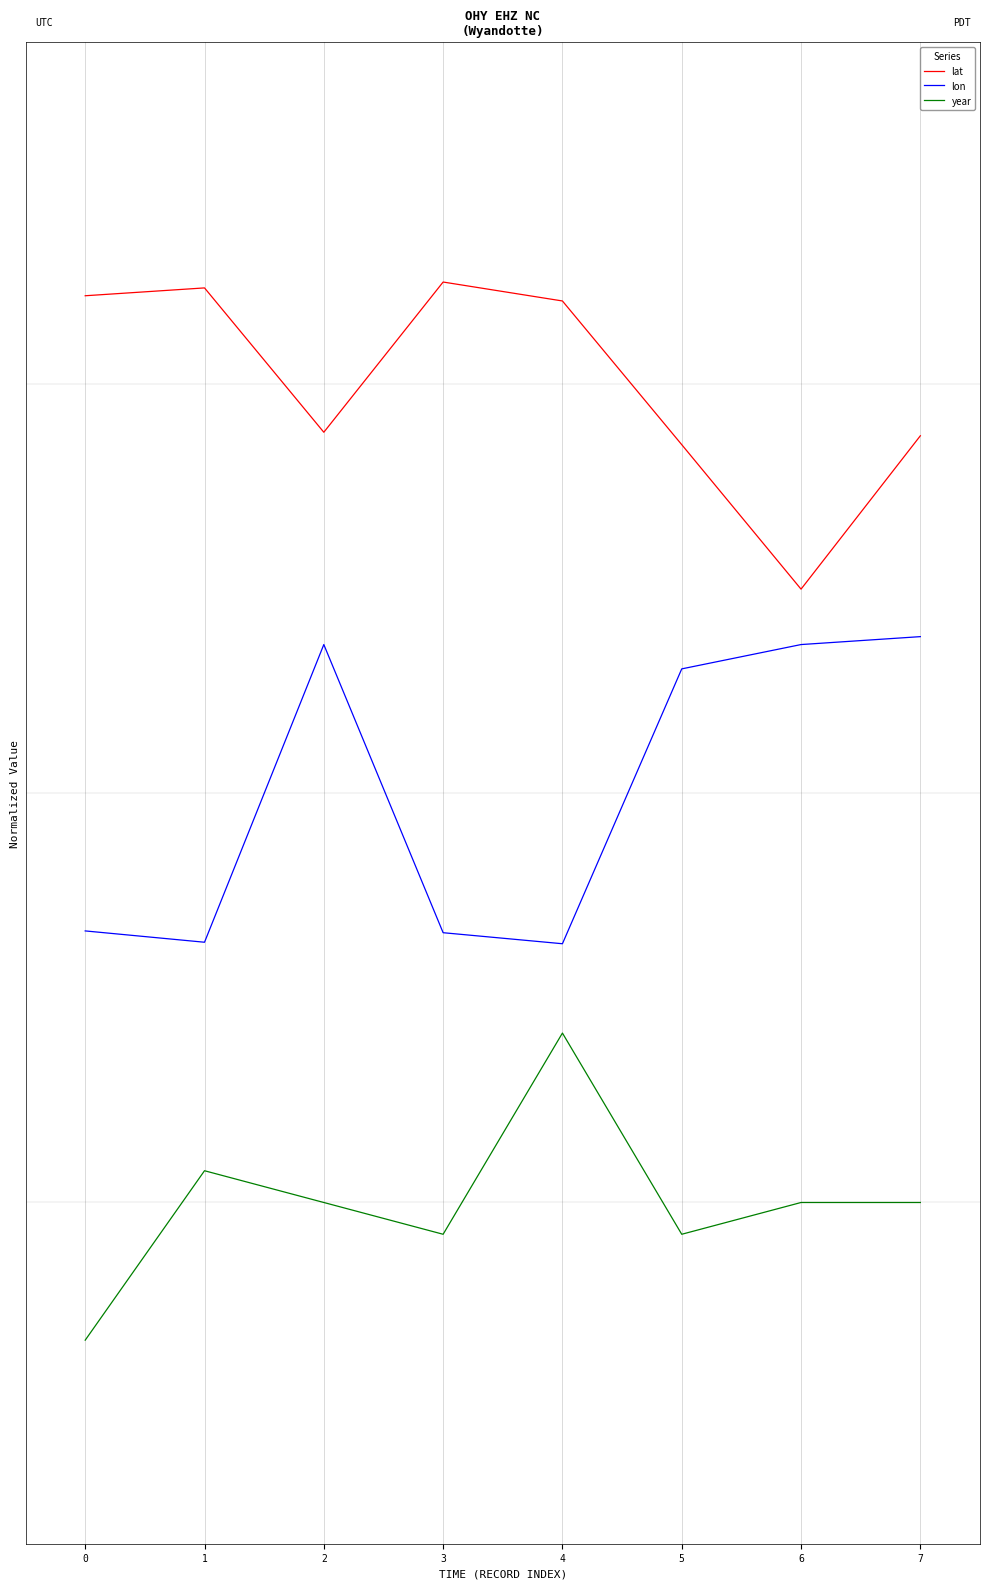

What is the value of the year point at the 5th from the left?

-0.4